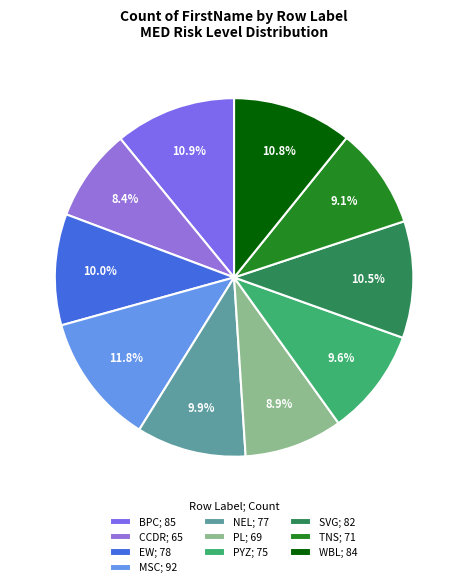

What is the largest slice in the pie chart?

MSC